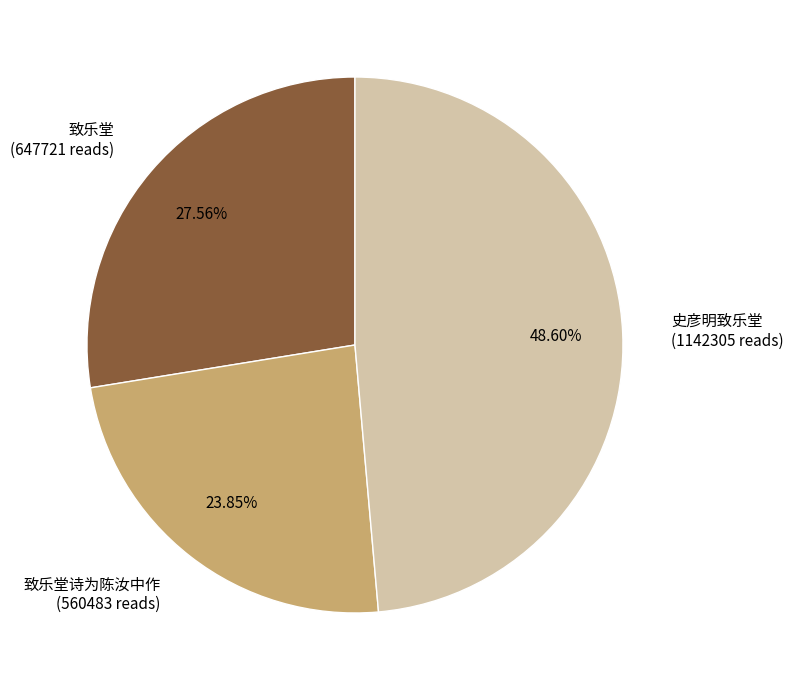

Is there a majority slice in this chart?

No